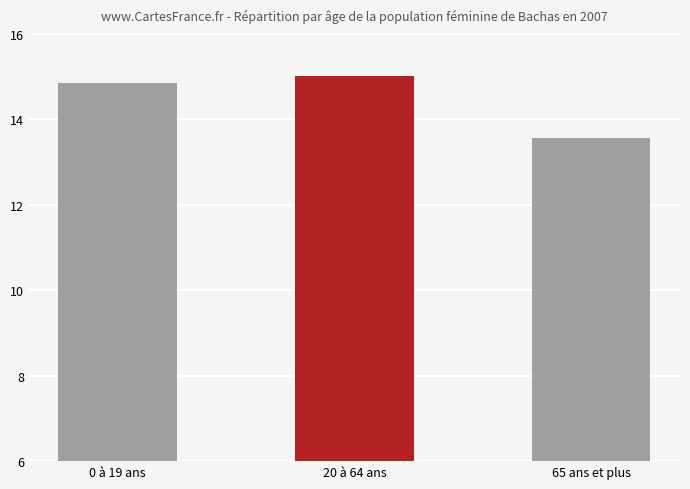

What is the smallest value displayed?

13.6